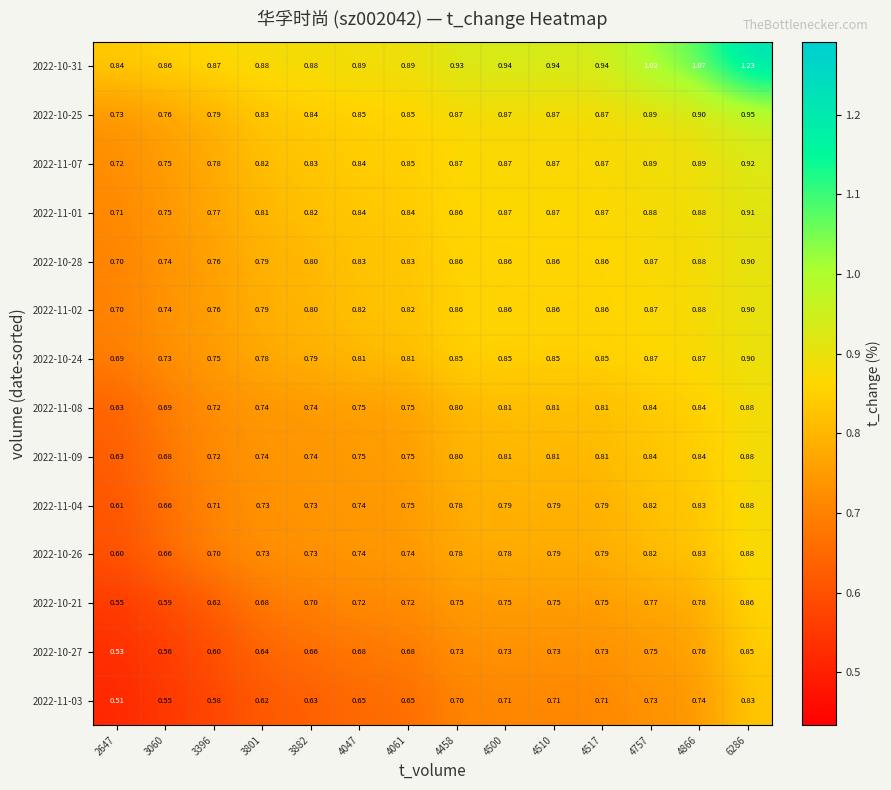

Is the value of 2022-11-07 at 3882 greater than the value of 2022-10-21 at 4757?

Yes